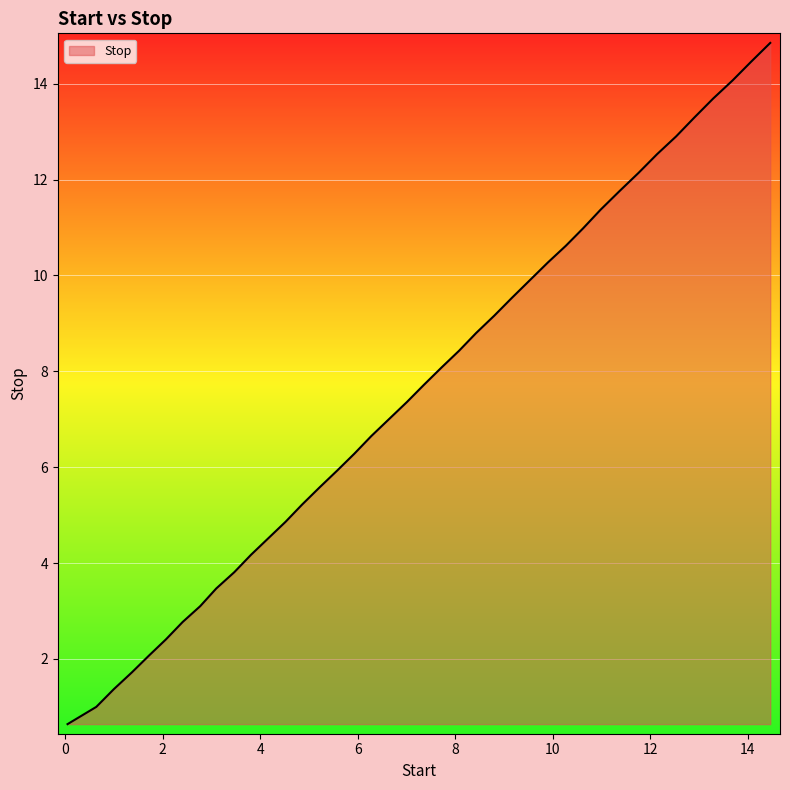

What is the difference between the maximum and minimum values?

14.2